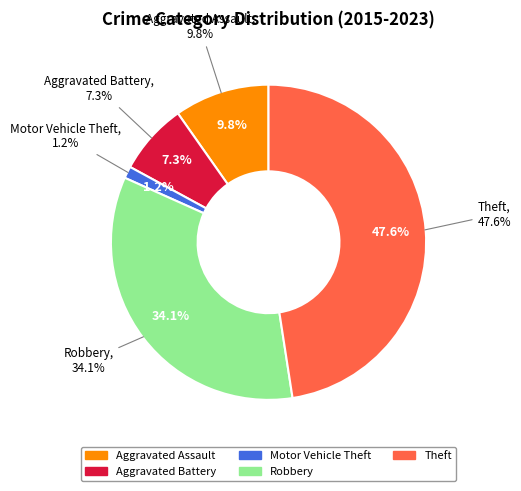

Which category has the smallest portion of the pie?

Motor Vehicle Theft